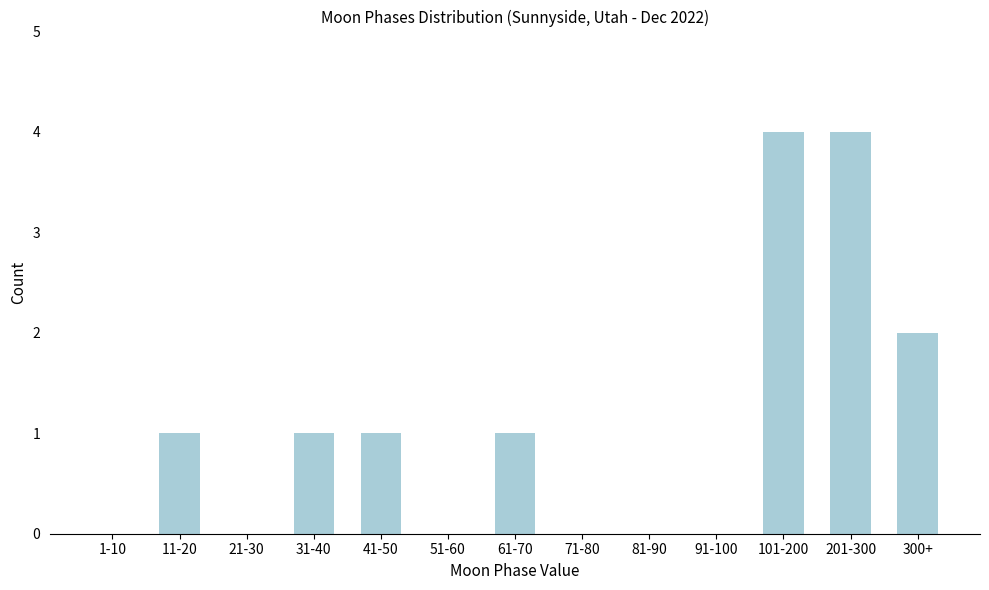

Reading left to right, transcribe all the data shown in this chart.

1-10=0	11-20=1	21-30=0	31-40=1	41-50=1	51-60=0	61-70=1	71-80=0	81-90=0	91-100=0	101-200=4	201-300=4	300+=2